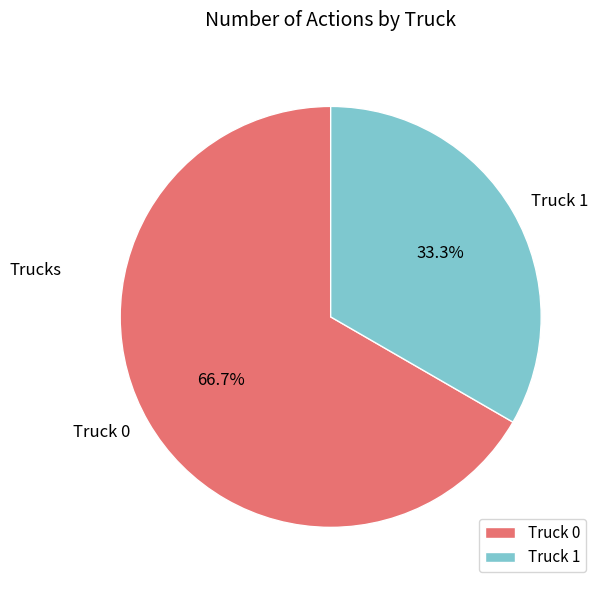

How much of the chart is everything except Truck 0?

33.3%